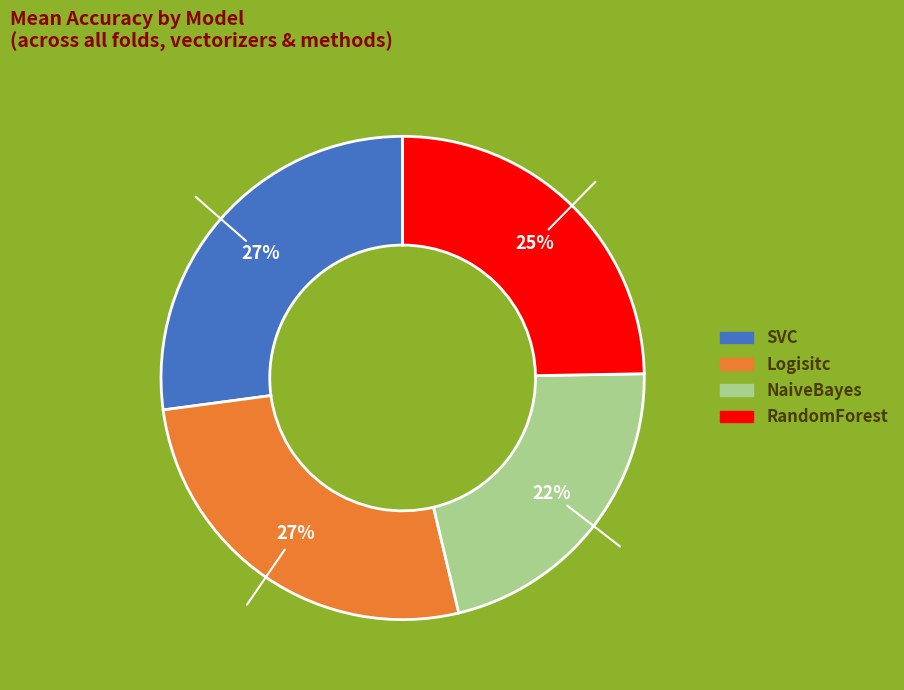

Is it true that NaiveBayes is 9% of the pie?

False